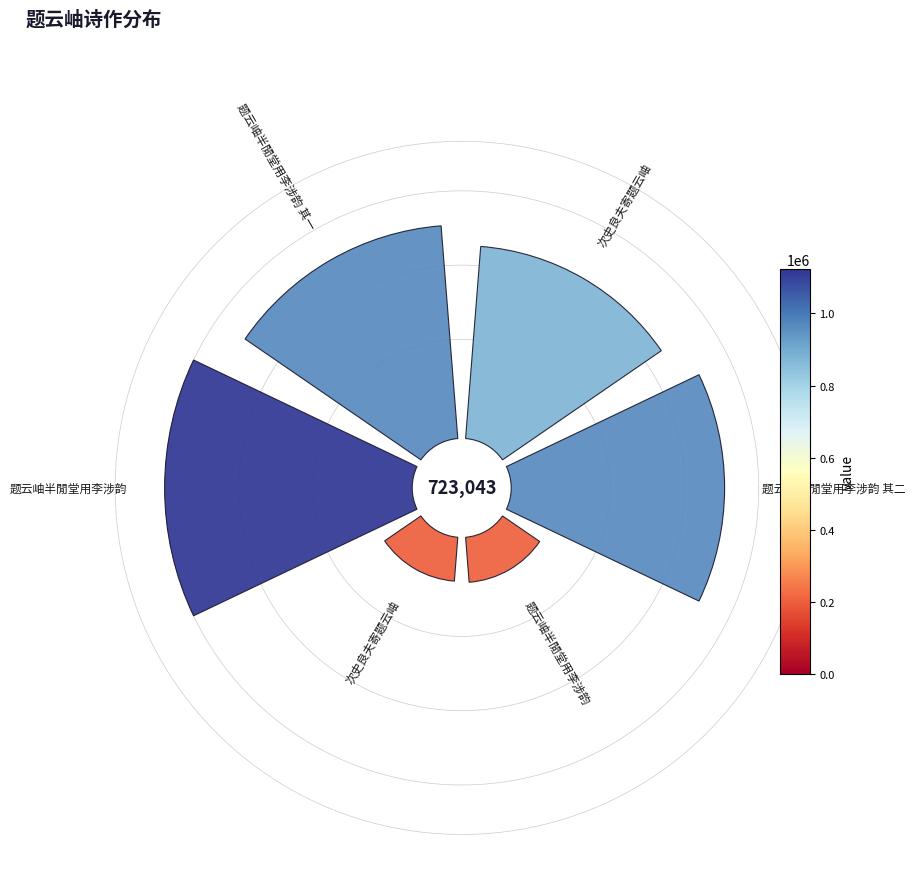

How many segments does this pie chart have?

6